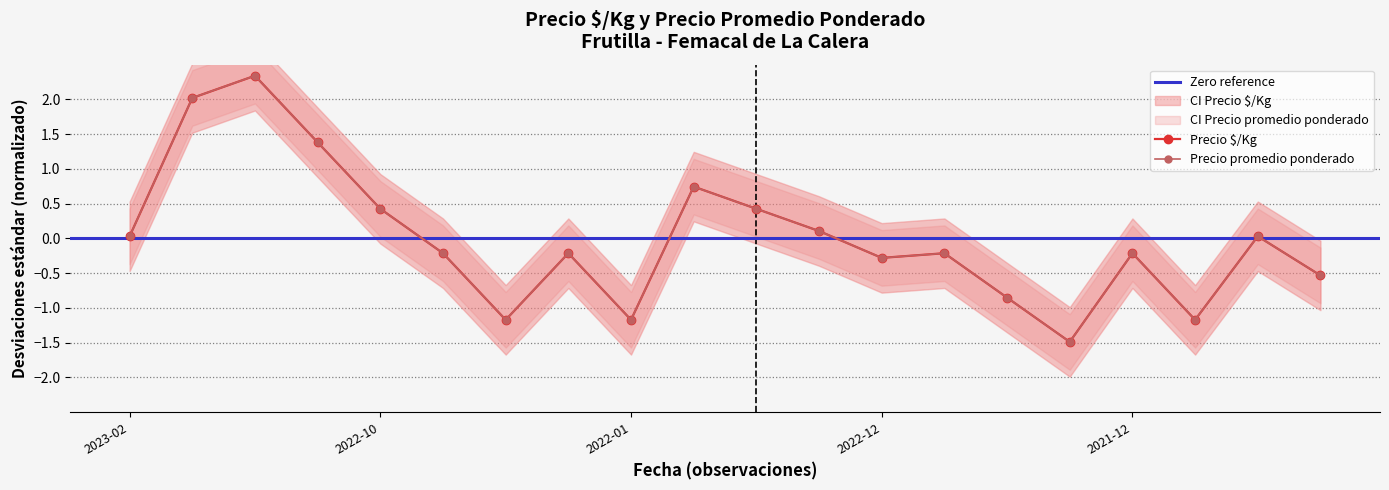

What is the difference between the second highest and second lowest values in the Precio $/Kg series?

3.2